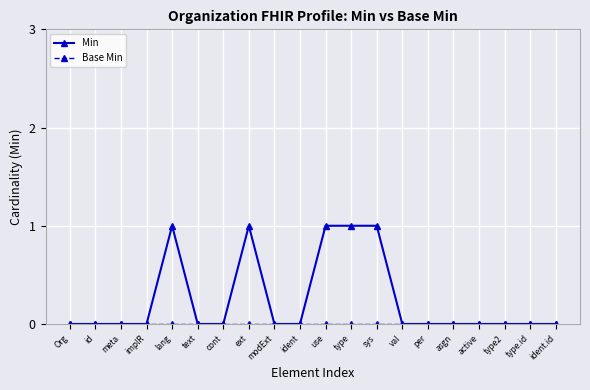

True or false: Min has more than 0 interior local peaks.

True